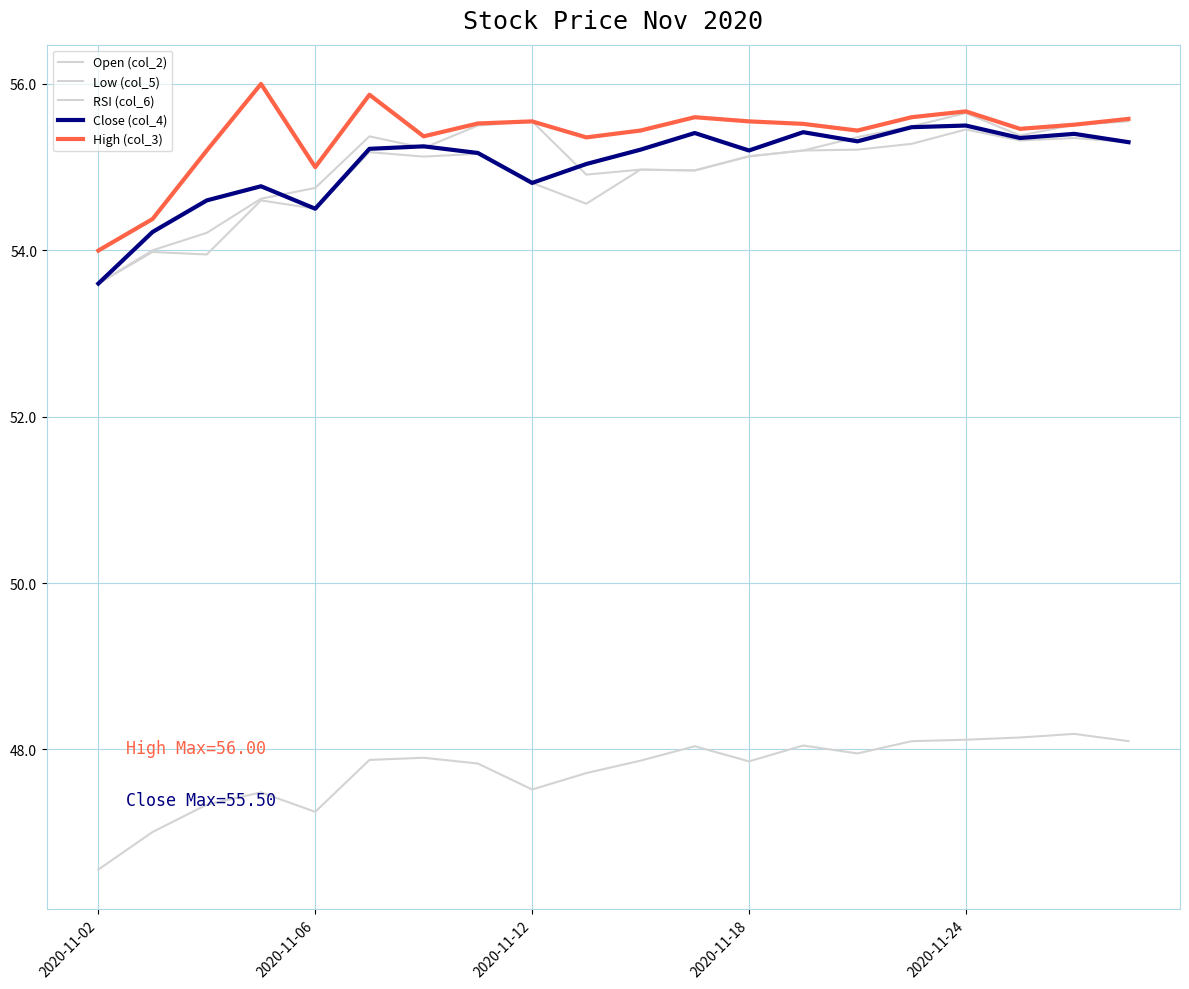

True or false: Low (col_5) and RSI (col_6) cross at least once.

False